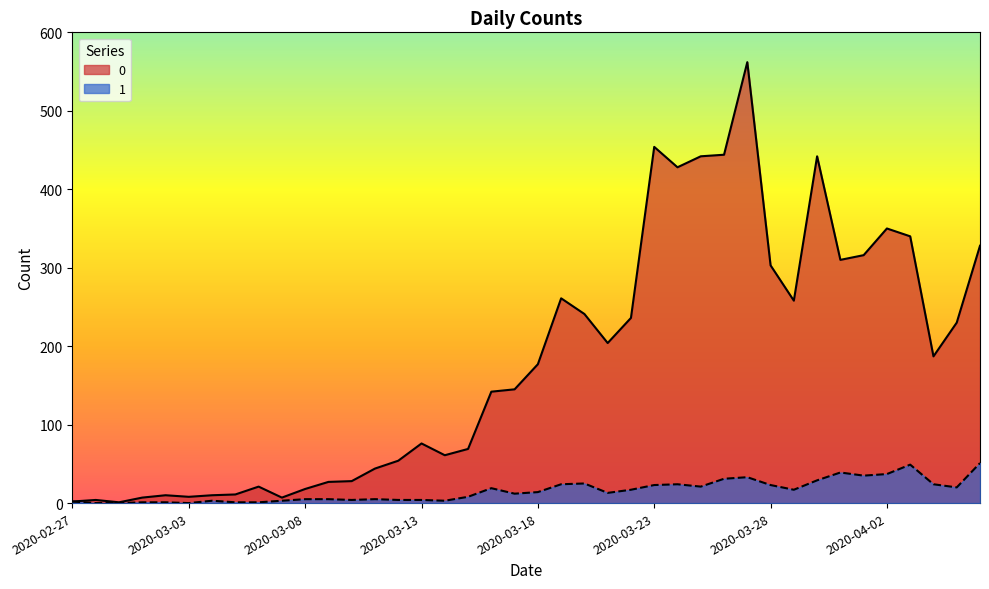

At which label does 1 reach its minimum?

2020-02-28